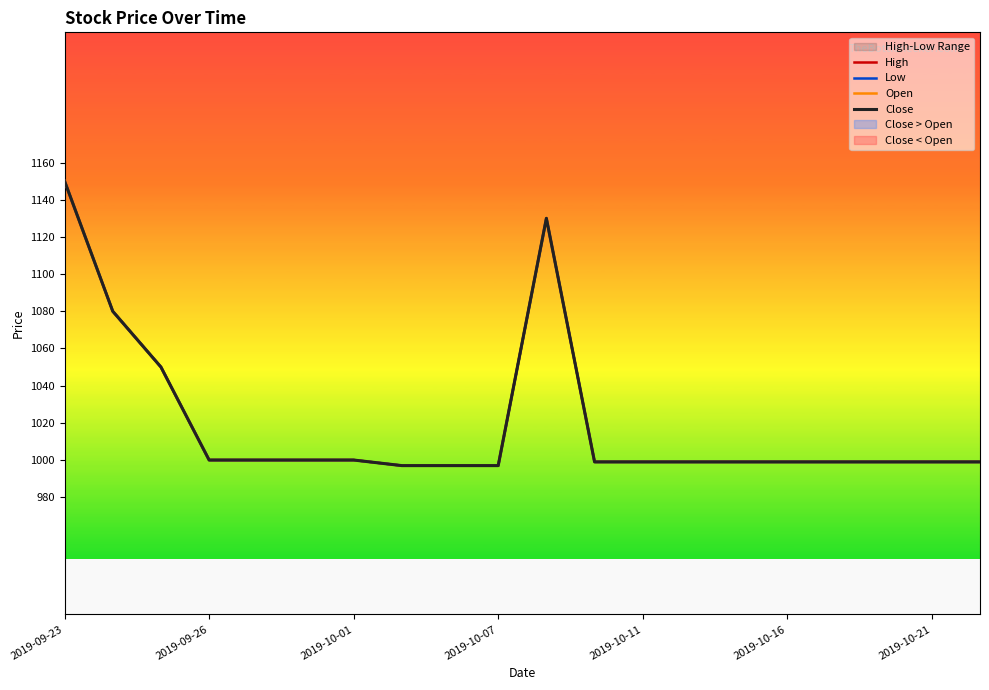

At how many categories does at least one series exceed 1064?

3